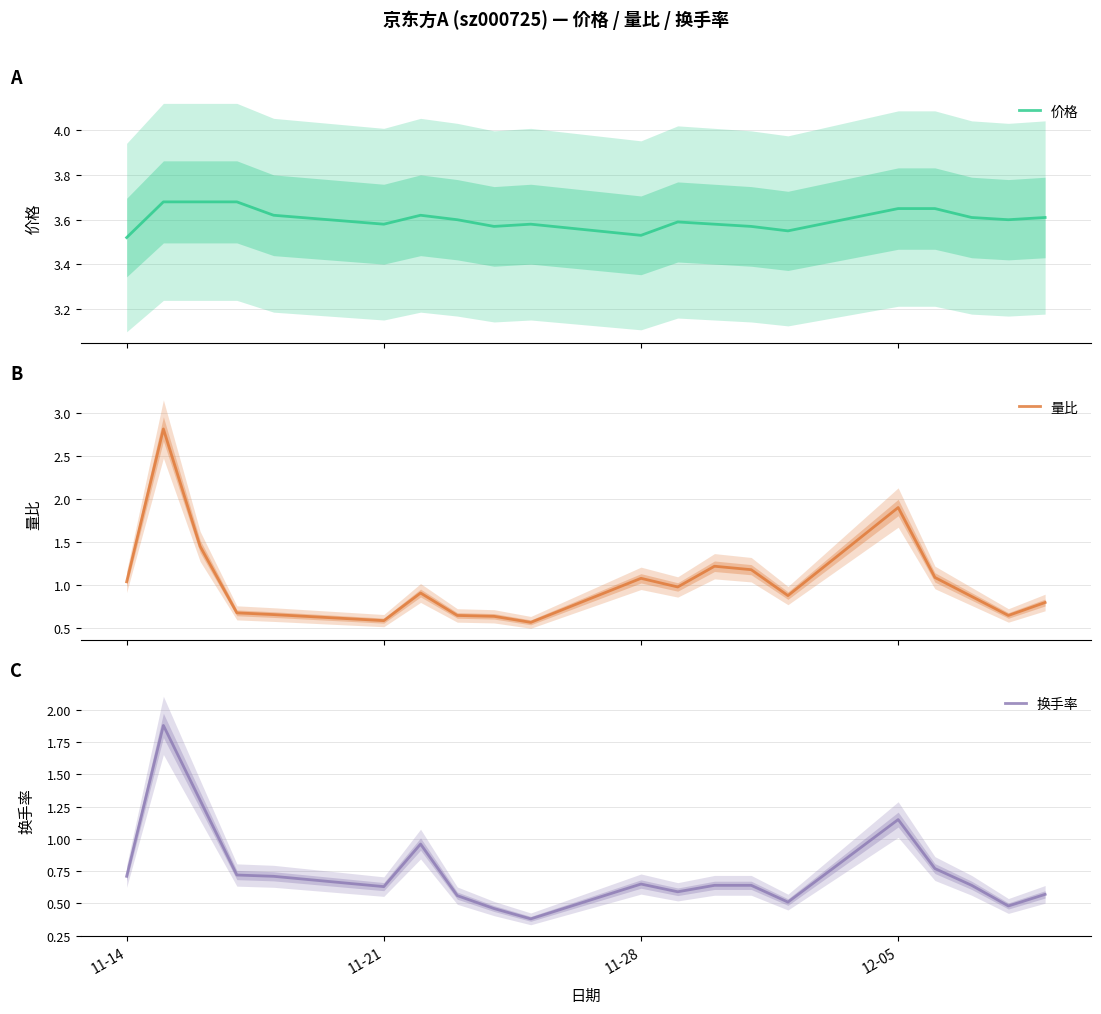

What is the maximum value for 量比?

2.8